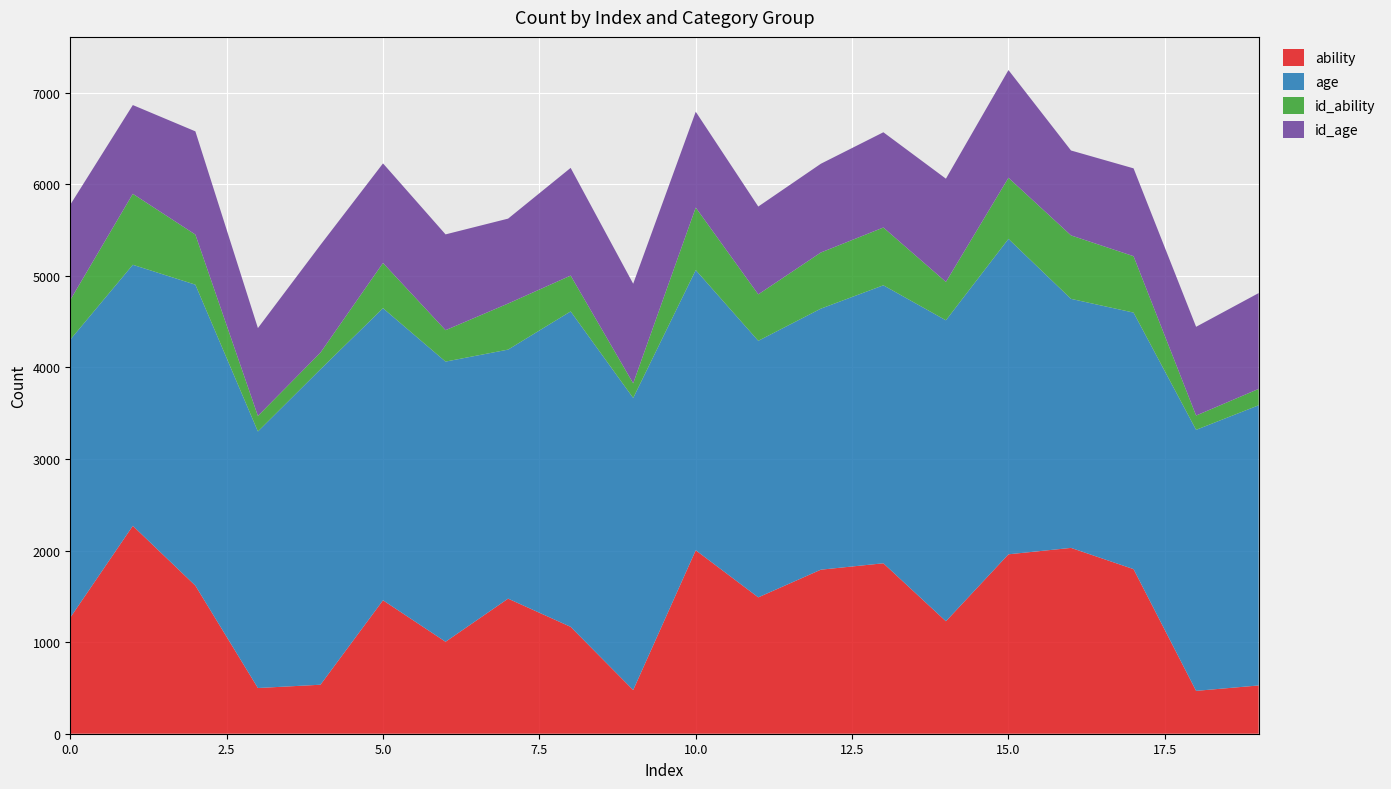

Reading left to right, what are all the values shown in this chart?

ability: 0=1268	1=2270	2=1617	3=499	4=535	5=1457	6=1004	7=1475	8=1167	9=477	10=2003	11=1489	12=1791	13=1861	14=1228	15=1959	16=2029	17=1797	18=468	19=527
age: 0=3035	1=2850	2=3286	3=2801	4=3444	5=3189	6=3059	7=2719	8=3444	9=3189	10=3059	11=2801	12=2850	13=3035	14=3286	15=3444	16=2719	17=2801	18=2850	19=3059
id_ability: 0=433	1=775	2=547	3=170	4=182	5=494	6=343	7=503	8=391	9=160	10=683	11=507	12=613	13=631	14=419	15=667	16=693	17=616	18=156	19=179
id_age: 0=1040	1=969	2=1127	3=959	4=1176	5=1087	6=1046	7=927	8=1176	9=1087	10=1046	11=959	12=969	13=1040	14=1127	15=1176	16=927	17=959	18=969	19=1046